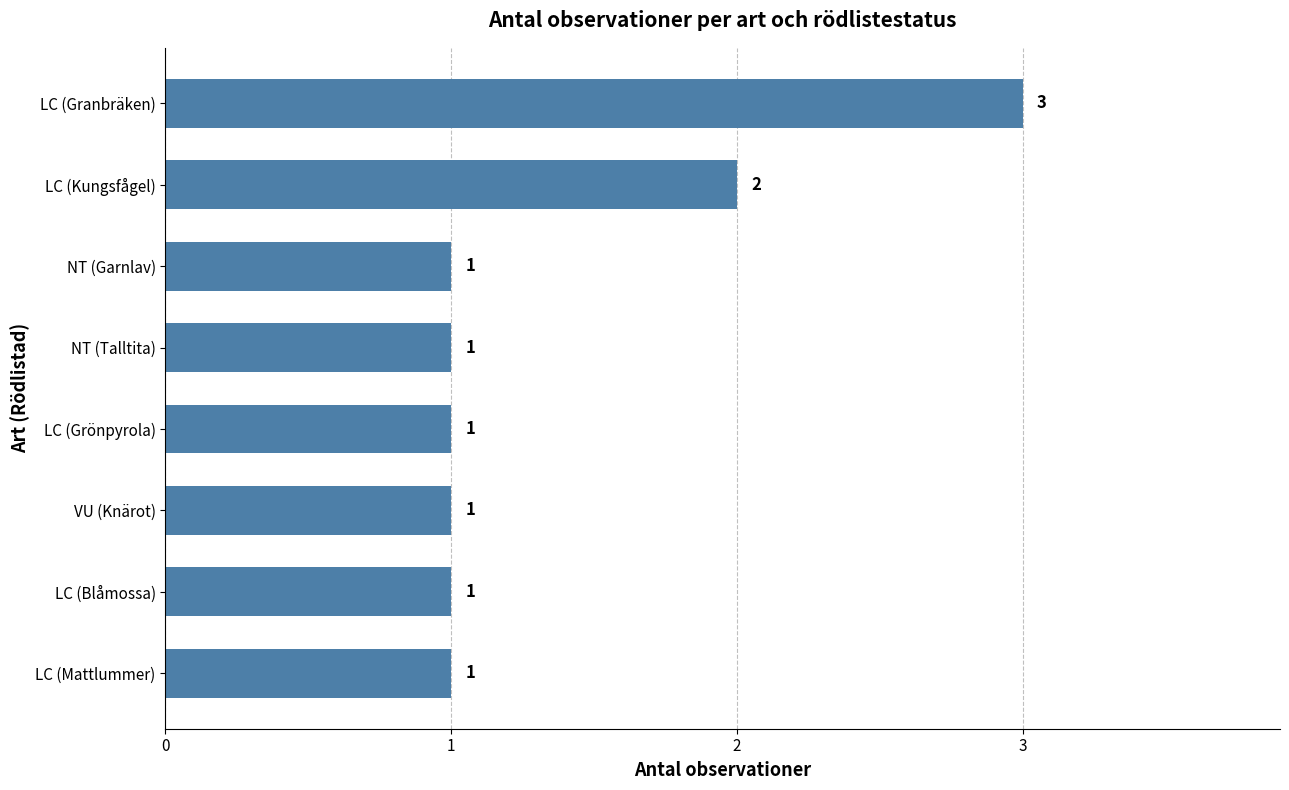

How many data points are above 1?

2